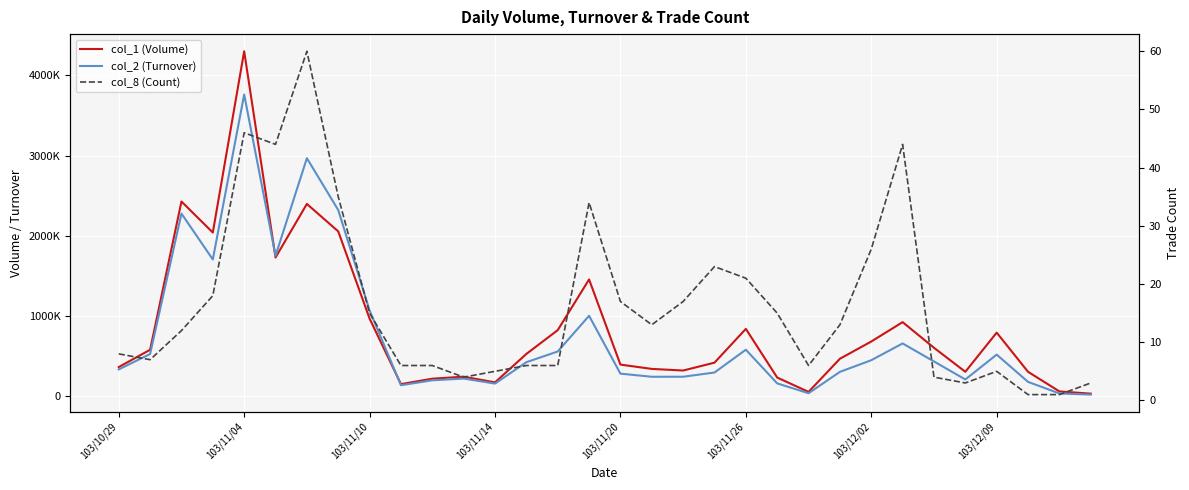

Reading right to left, what are all the values shown in this chart?

col_1 (Volume): 27000	55000	300000	789000	300000	600000	920000	678000	463000	49000	228000	836000	414000	316000	336000	390000	1453000	820000	523000	168000	239000	214000	146000	964000	2053000	2396000	1727000	4302000	2039000	2426000	575000	359000
col_2 (Turnover): 15210	29700	174000	514740	204000	429000	653900	444620	299120	32380	155240	575790	291020	238150	237980	276930	999110	553500	419950	152640	215590	193680	132460	1065830	2319900	2966910	1748880	3761900	1702410	2275440	522170	329970
col_8 (Count): 3	1	1	5	3	4	44	26	13	6	15	21	23	17	13	17	34	6	6	5	4	6	6	15	35	60	44	46	18	12	7	8